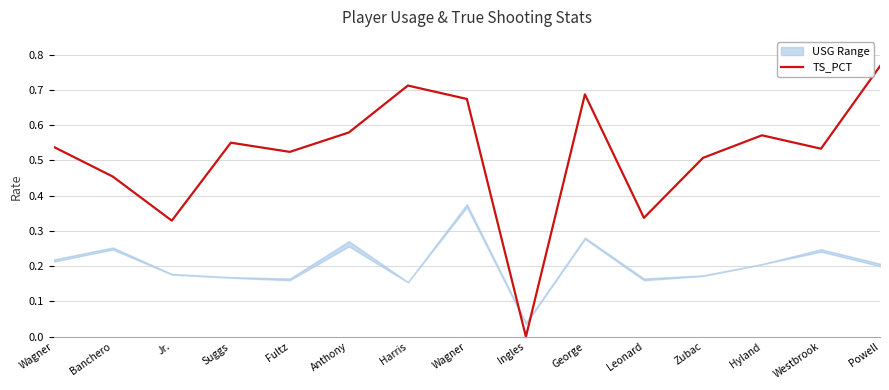

At which category does the chart reach its minimum across all series?

Ingles